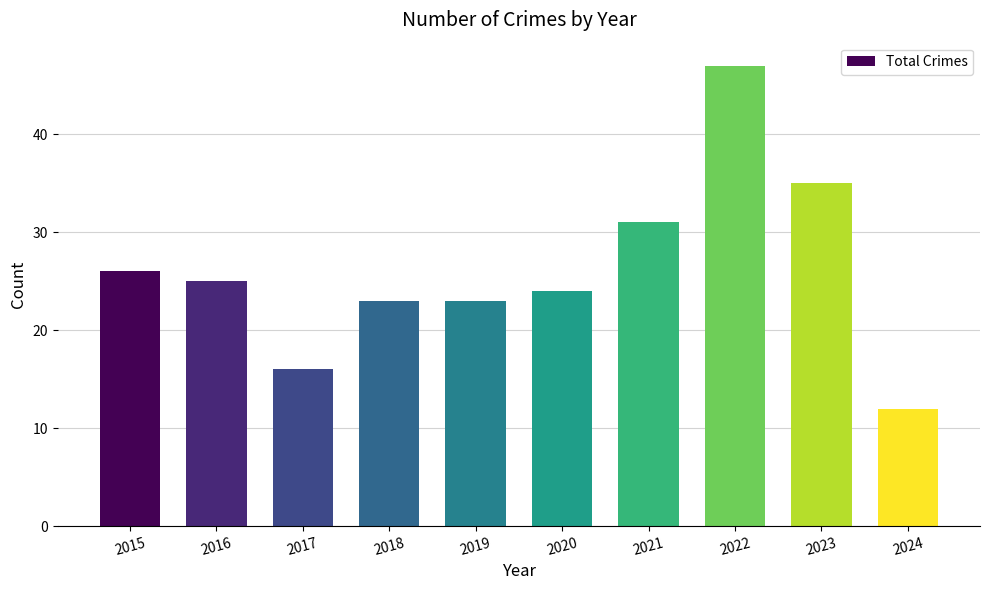

How many data points are less than 25?

5